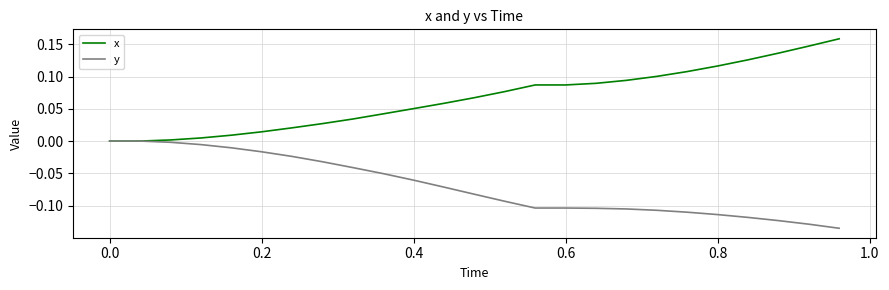

How many lines are shown in the chart?

2